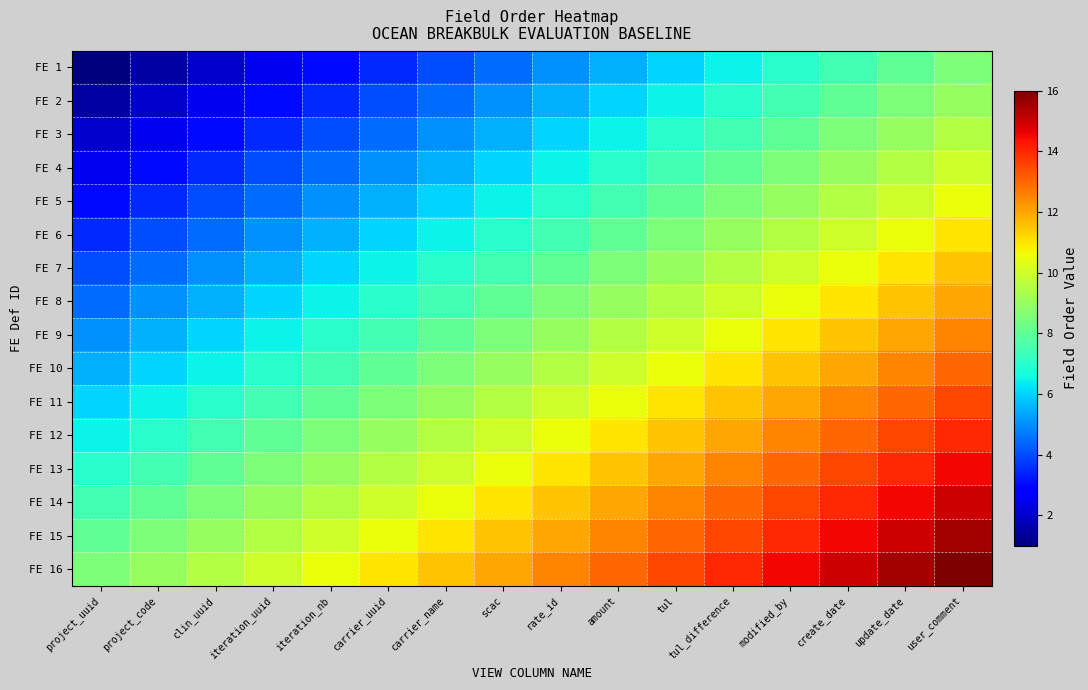

Which category has the highest value across all series?

user_comment